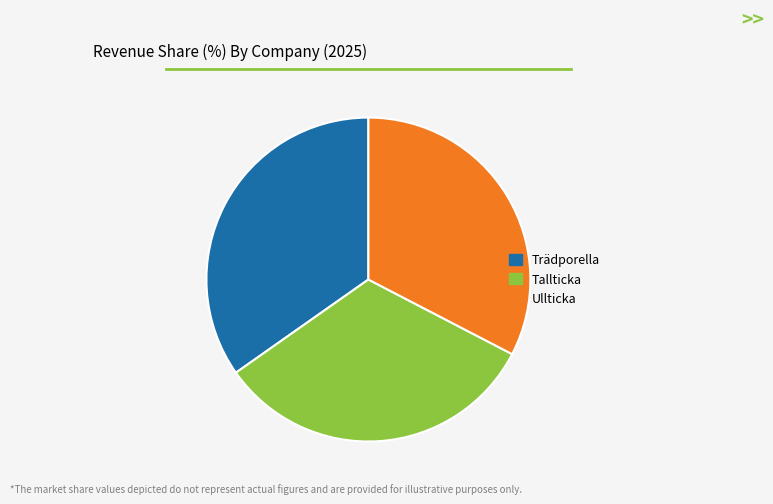

Is it true that Tallticka is 39% of the pie?

False